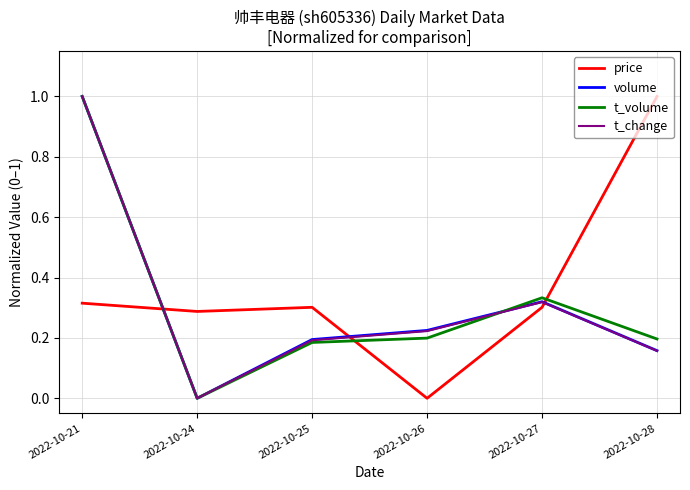

True or false: t_volume has a value of 0.3 at 2022-10-27.

True